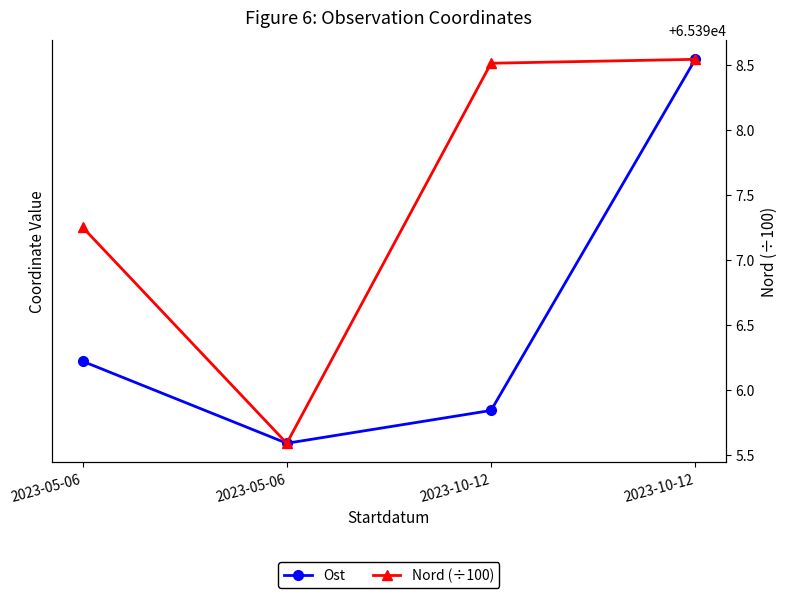

Rank the series by their average value, from highest to lowest.

Ost, Nord (÷100)